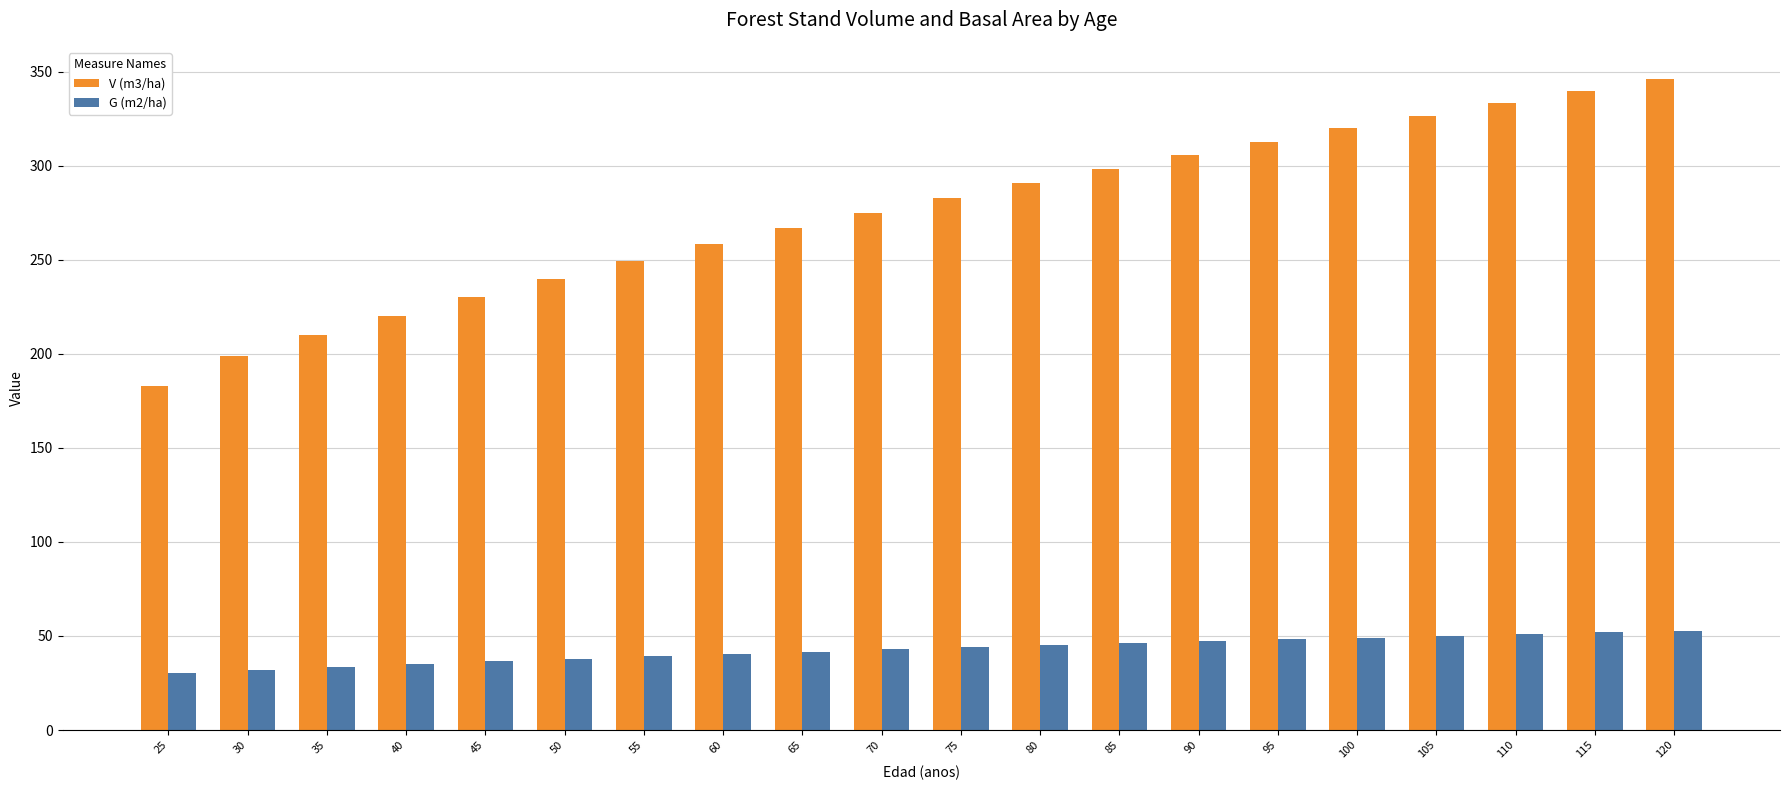

Which series changed the most between 60 and 120?

V (m3/ha)